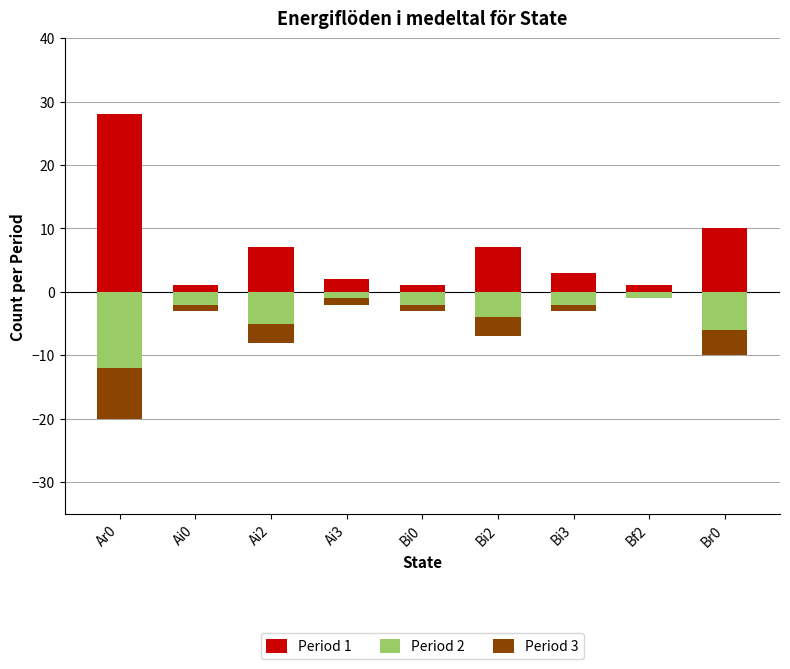

Between Bf2 and Br0, which is larger?

Br0